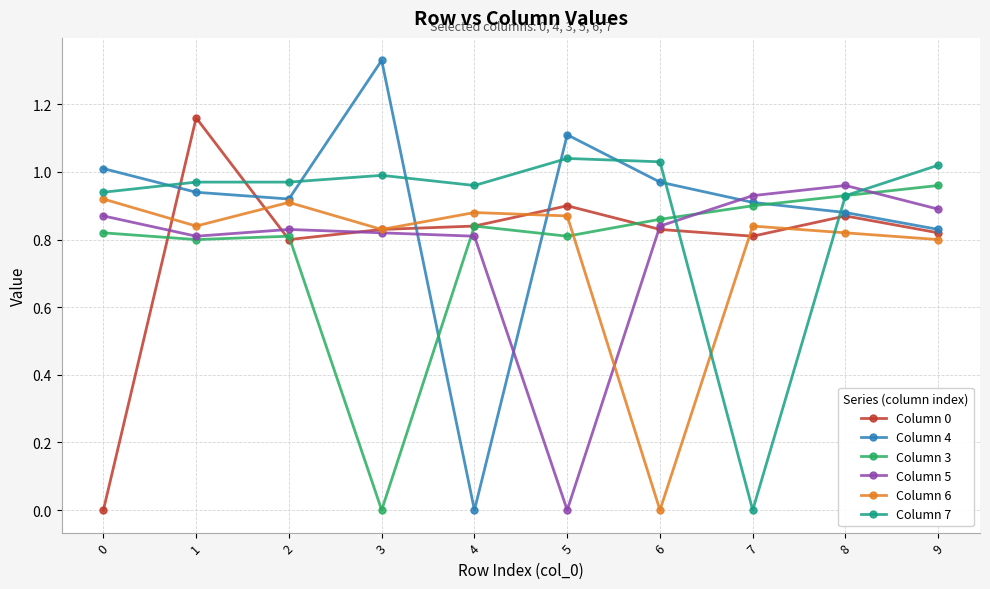

Which series changed the most between 5 and 7?

Column 7